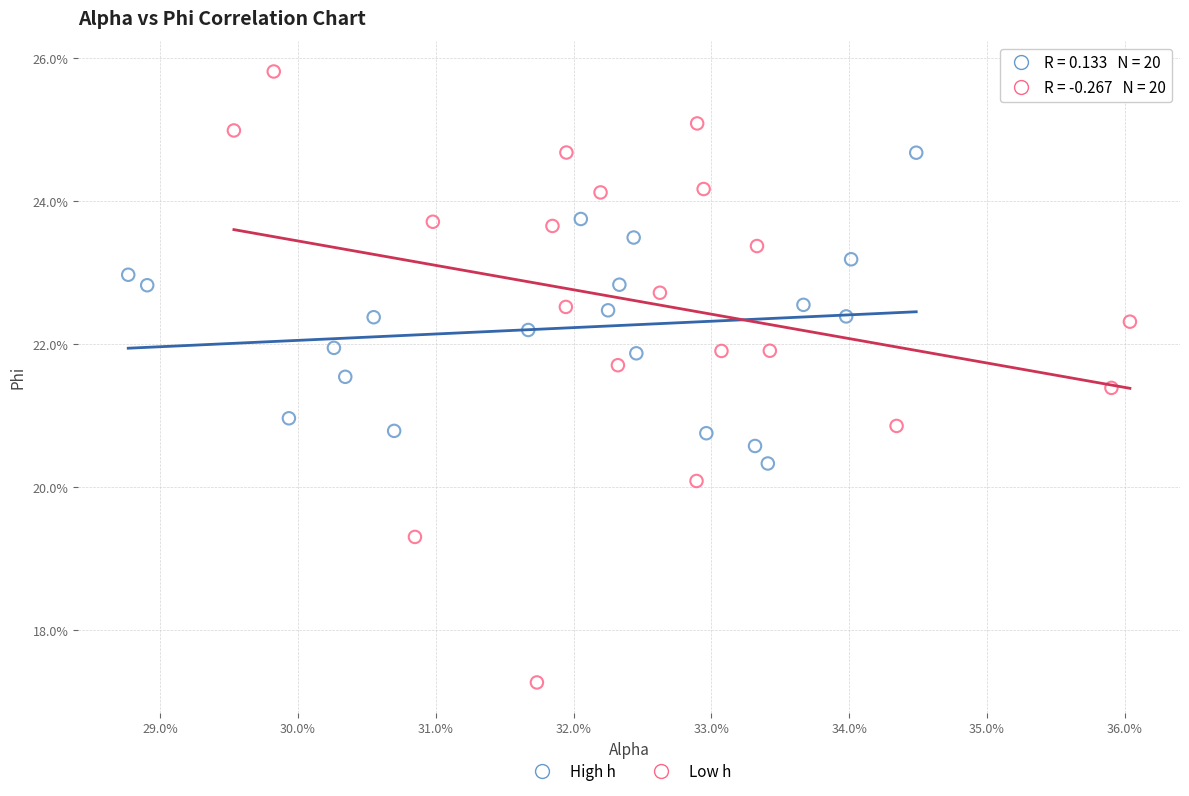

Which series reaches the minimum Y coordinate?

Low h